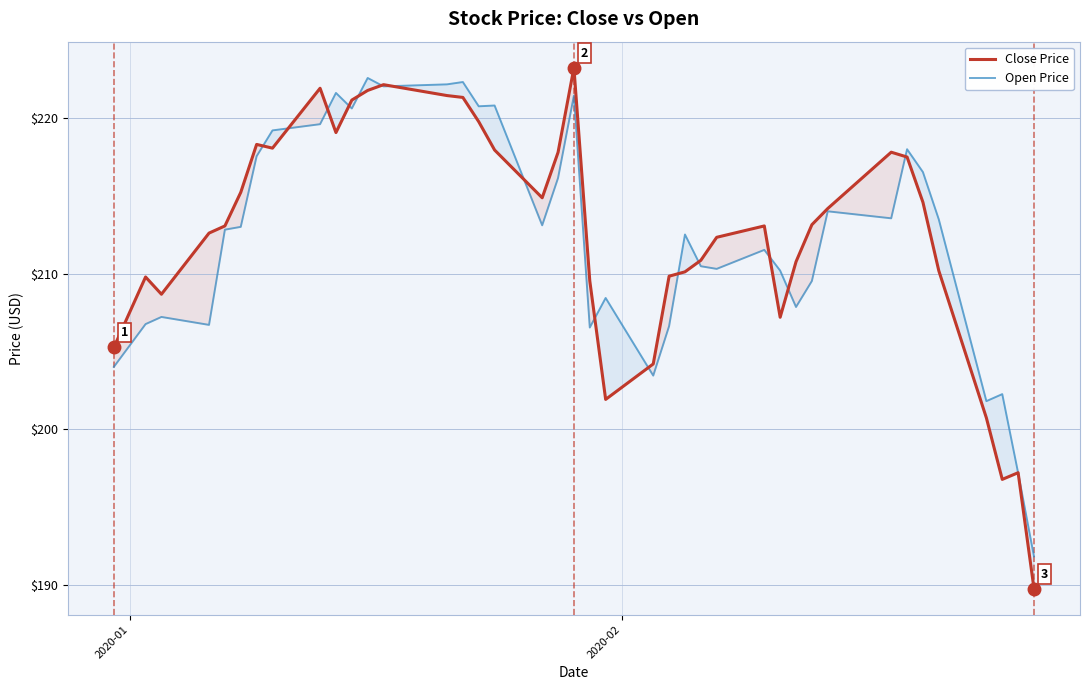

Which series has the largest range (max minus min)?

Close Price